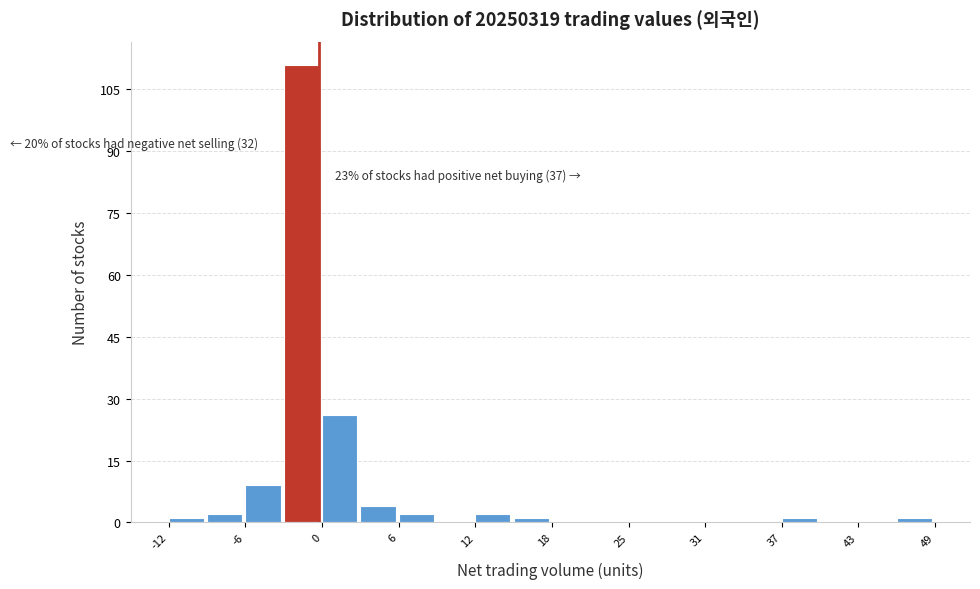

Read against the x-axis, roughly where is the centre of the tallest bar?

-1